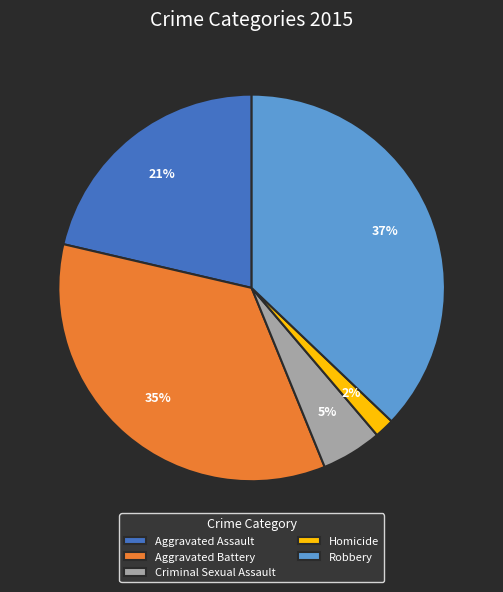

To the nearest percent, what is the difference between the largest and smallest slice percentages?

35%